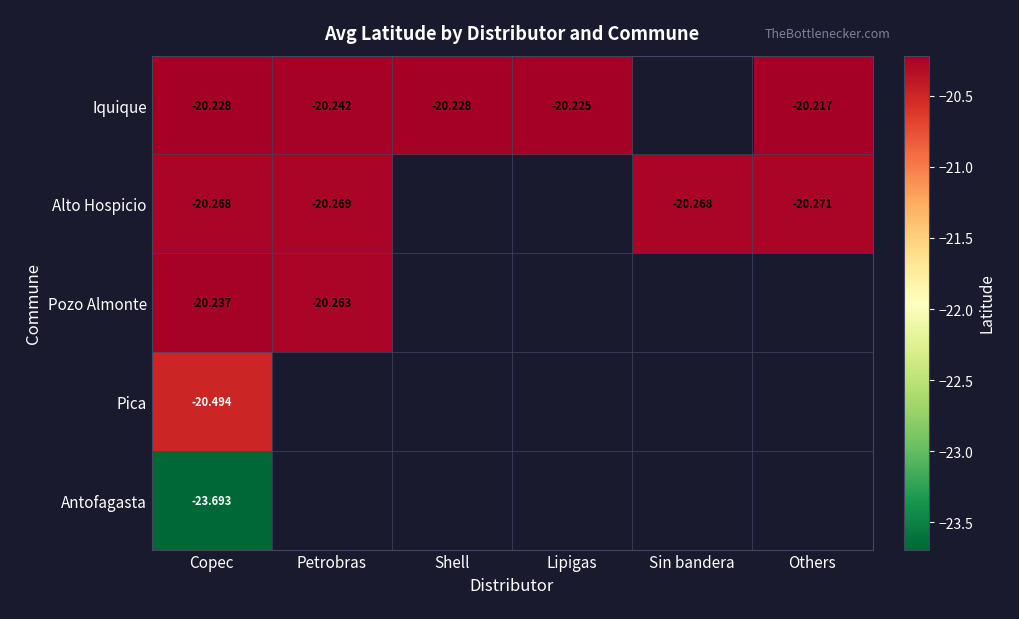

At which label does Iquique reach its minimum?

Petrobras